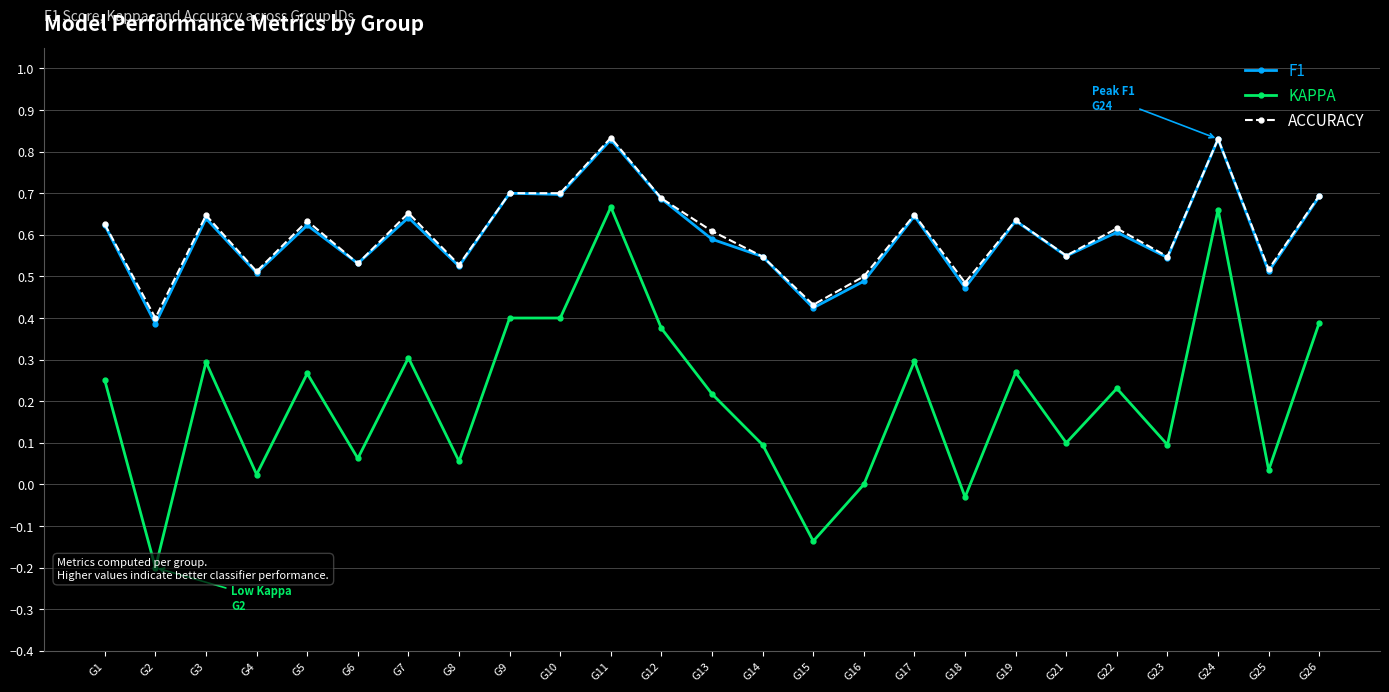

True or false: ACCURACY and KAPPA cross at least once.

False